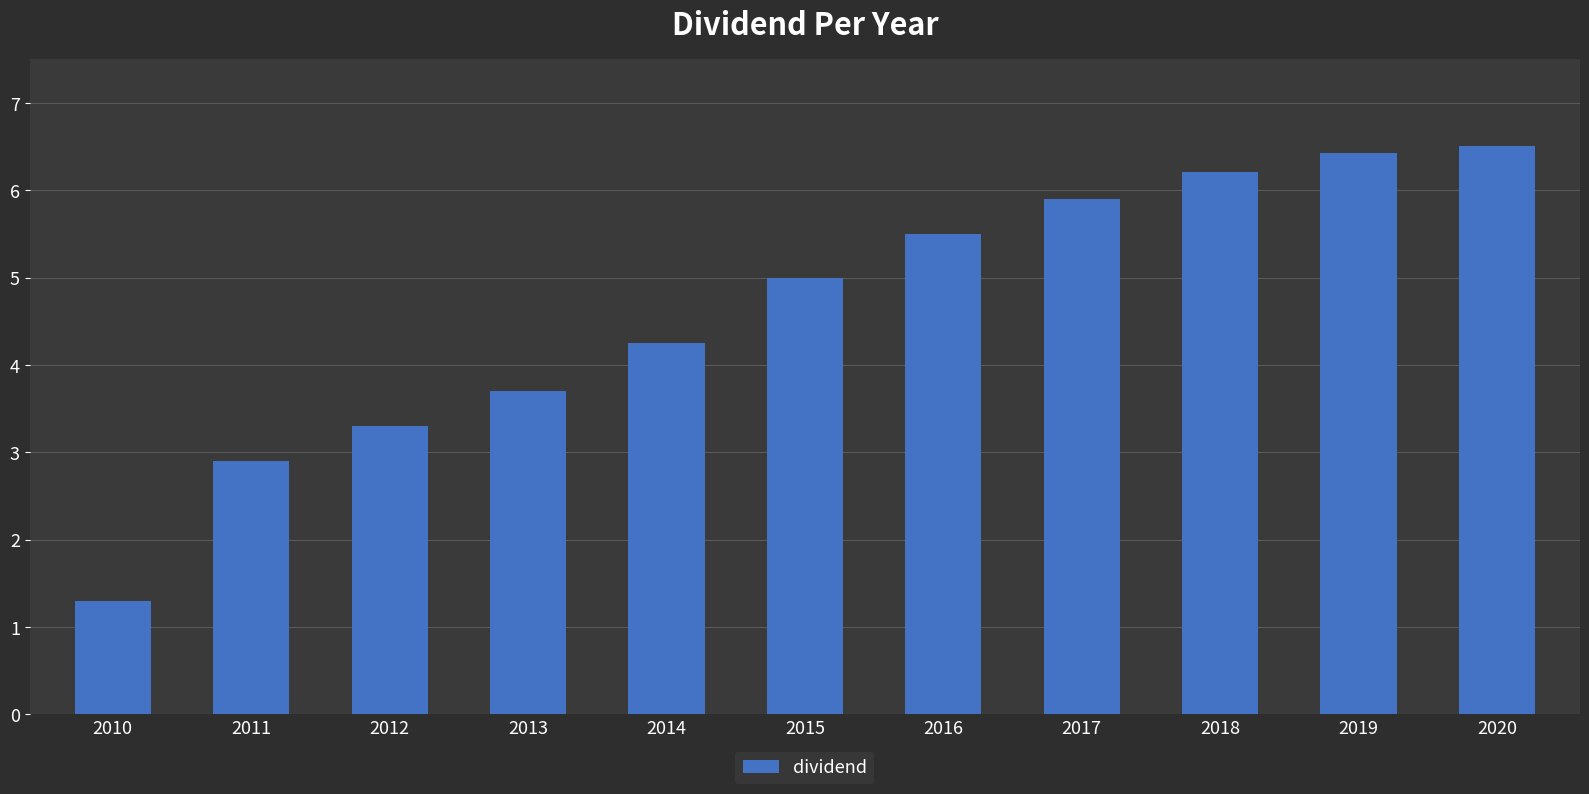

What is the value of the 2nd bar from the left?

2.9